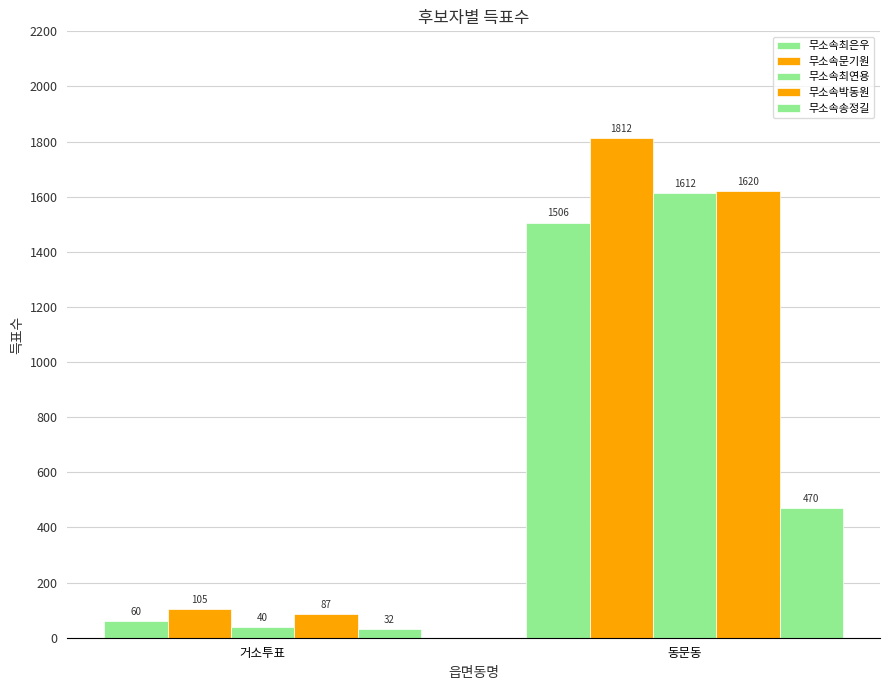

Does the chart contain stacked bars?

No